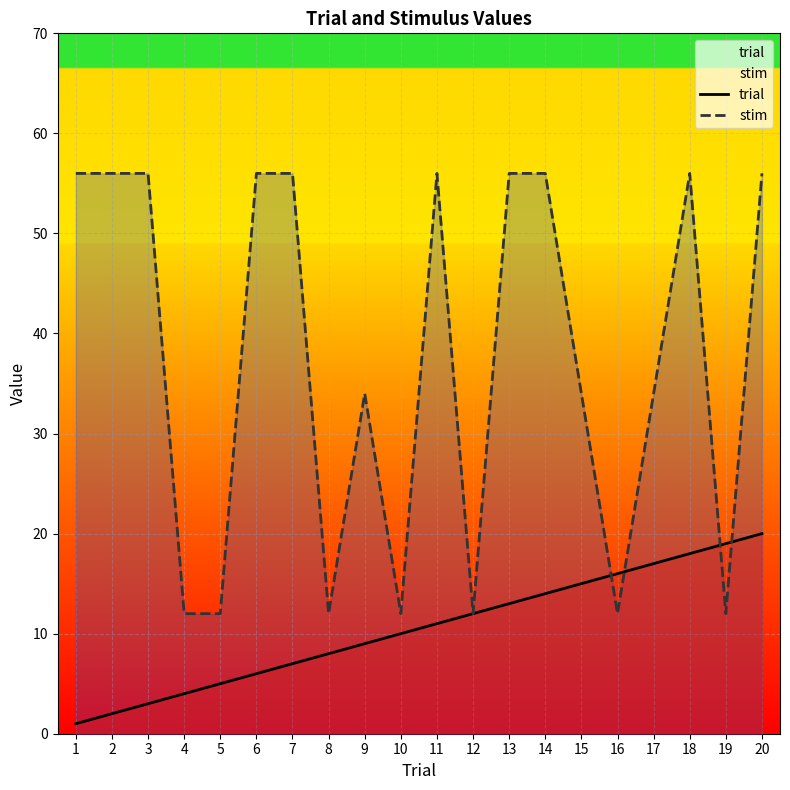

Which series has the largest range (max minus min)?

stim